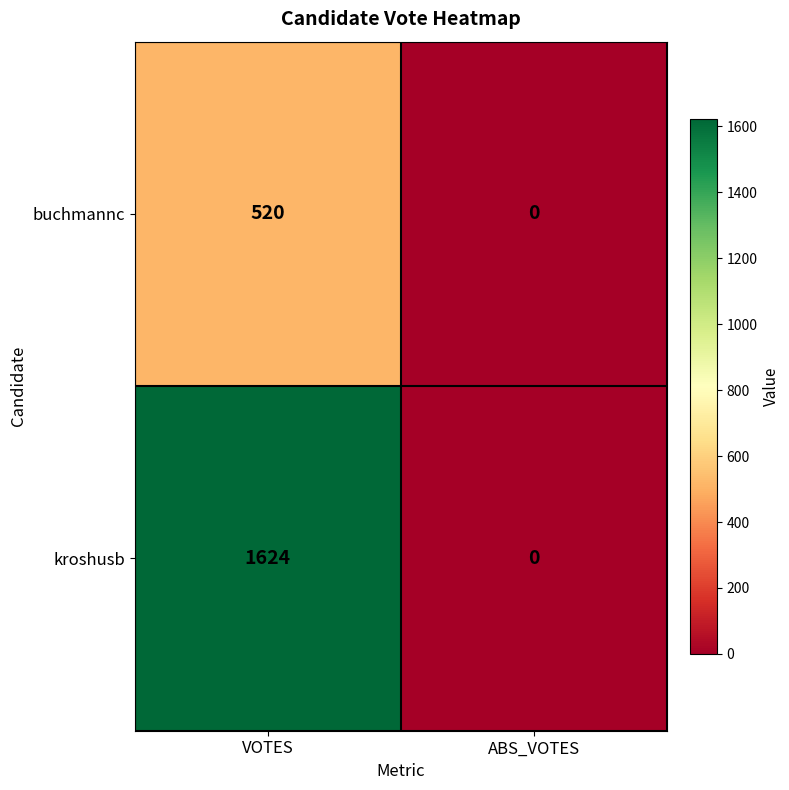

Between VOTES and ABS_VOTES, which series saw the biggest shift?

kroshusb